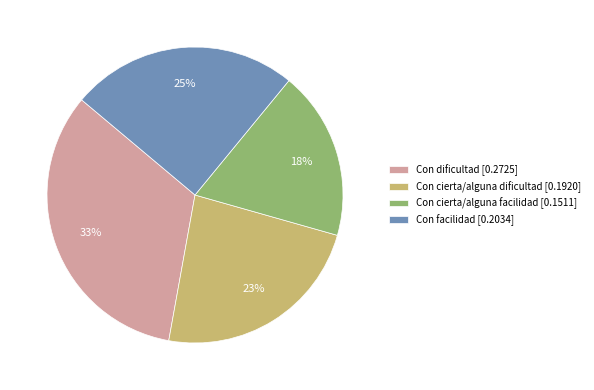

What percentage is the Con cierta/alguna dificultad slice, to the nearest percent?

23%